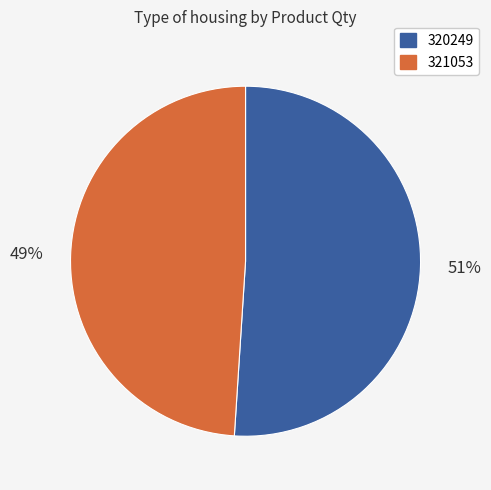

Does 321053 represent more than half of the total?

No